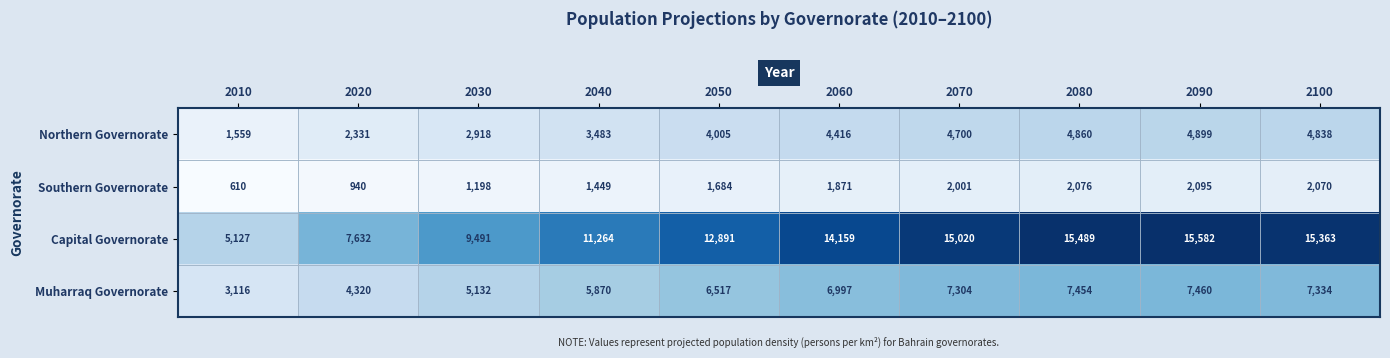

The value of Capital Governorate at 2090 is 6993. True or false?

False